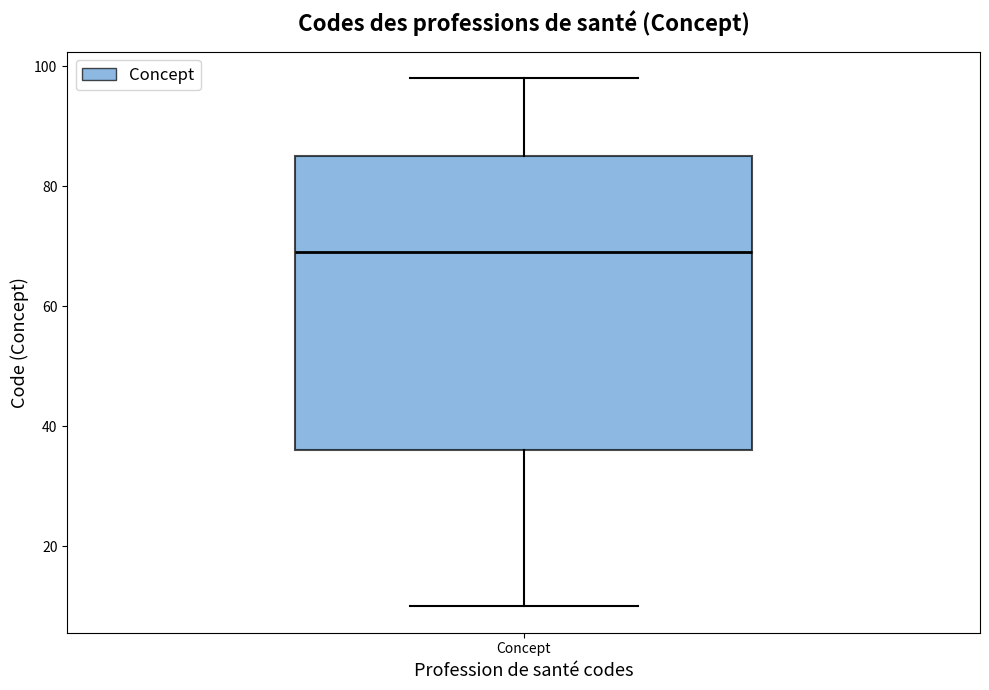

Transcribe this box plot: give where the median line is, the range the box spans, and where the two whiskers end, as read against the y-axis. The values are not printed on the chart, so give them approximately, as read against the axis.

median 70, box 36 to 86, whiskers 10 to 98